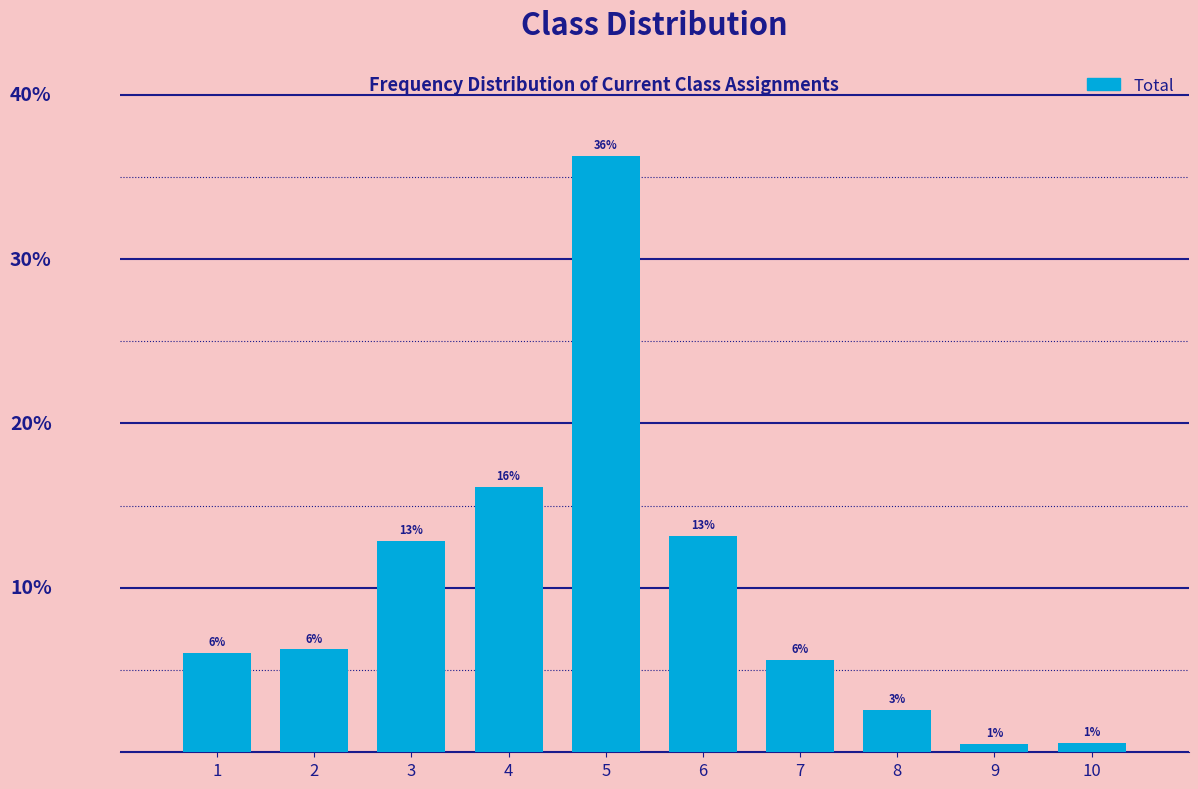

Are the bars horizontal?

No